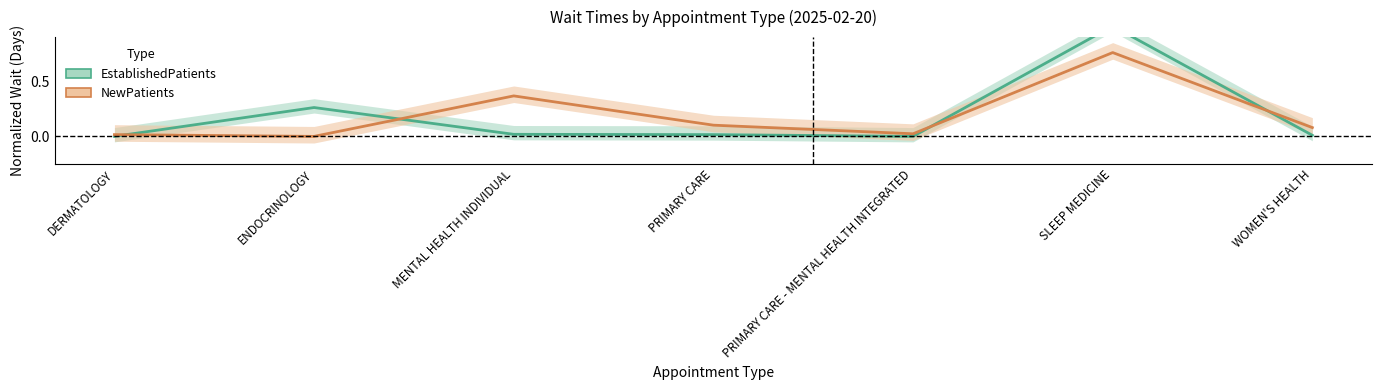

In NewPatients, how many points are higher than both neighbors (excluding endpoints)?

2